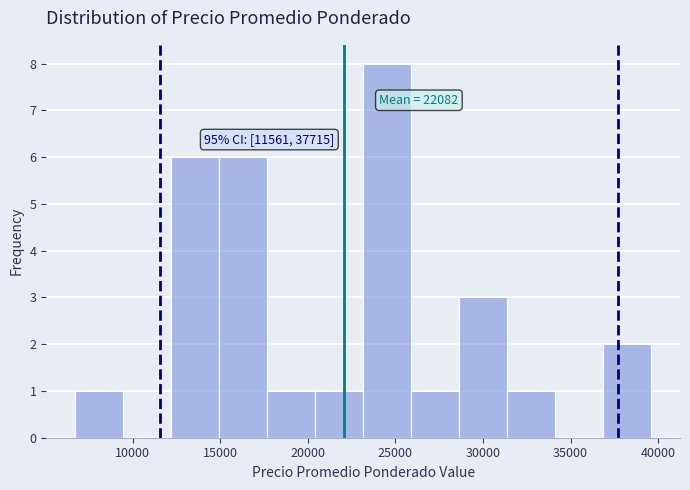

Over which range of the x-axis is the bar tallest?

23000 to 26000